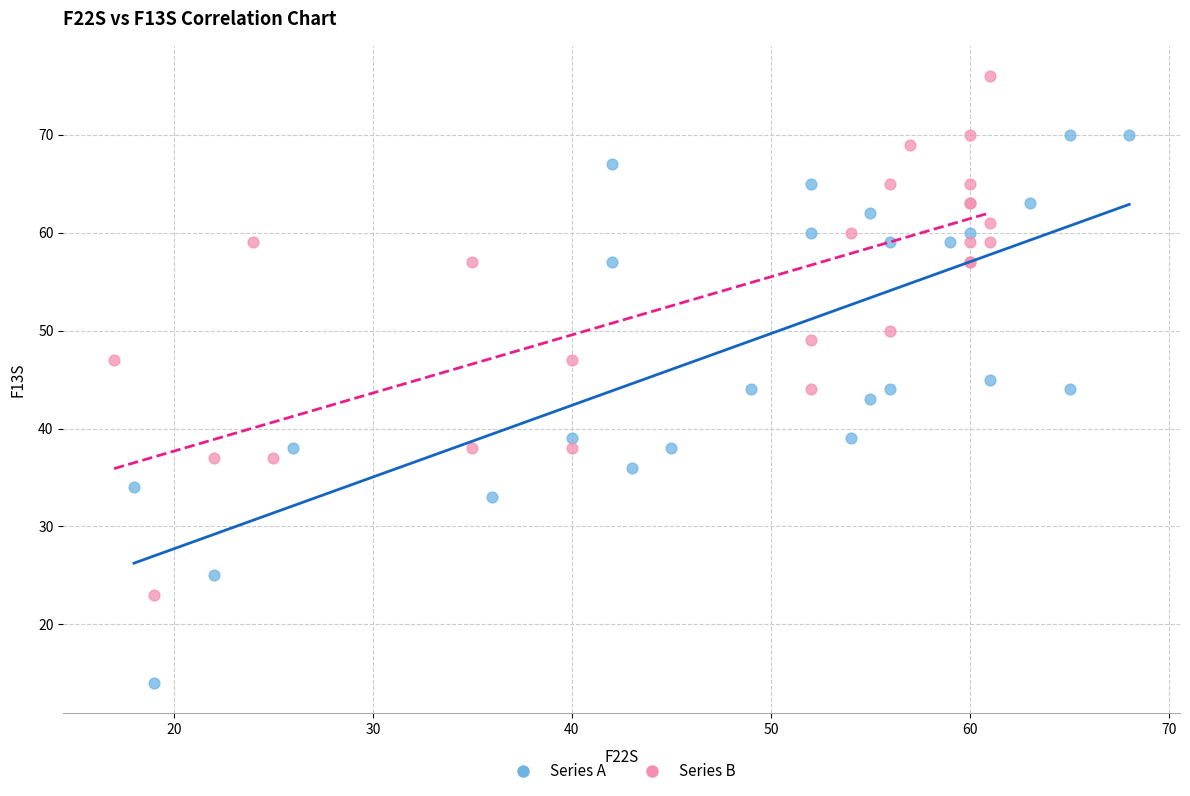

Which series reaches the maximum Y coordinate?

Series B